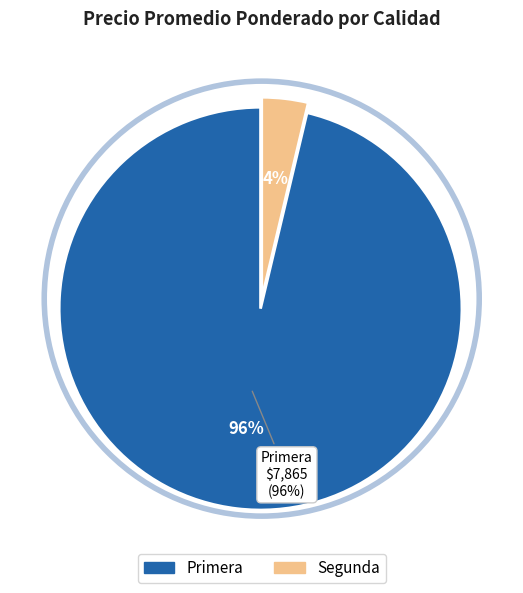

Which slice is the largest?

Primera